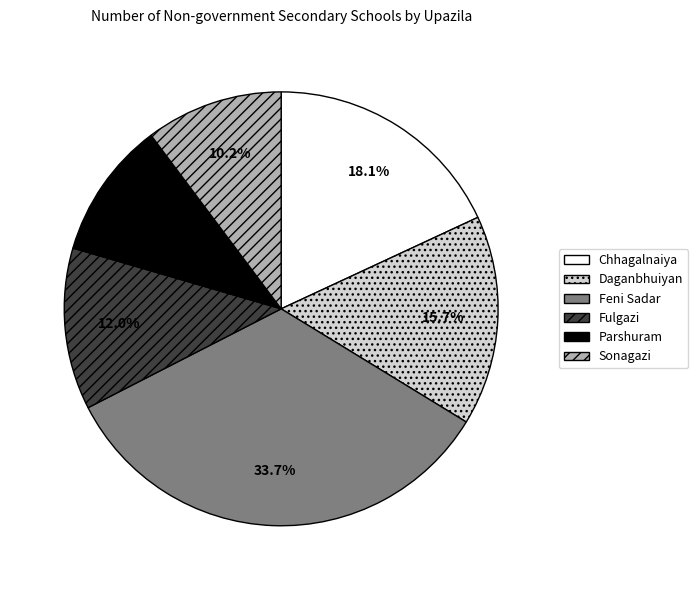

To the nearest percent, what is the difference between the Chhagalnaiya and Daganbhuiyan slice percentages?

2%